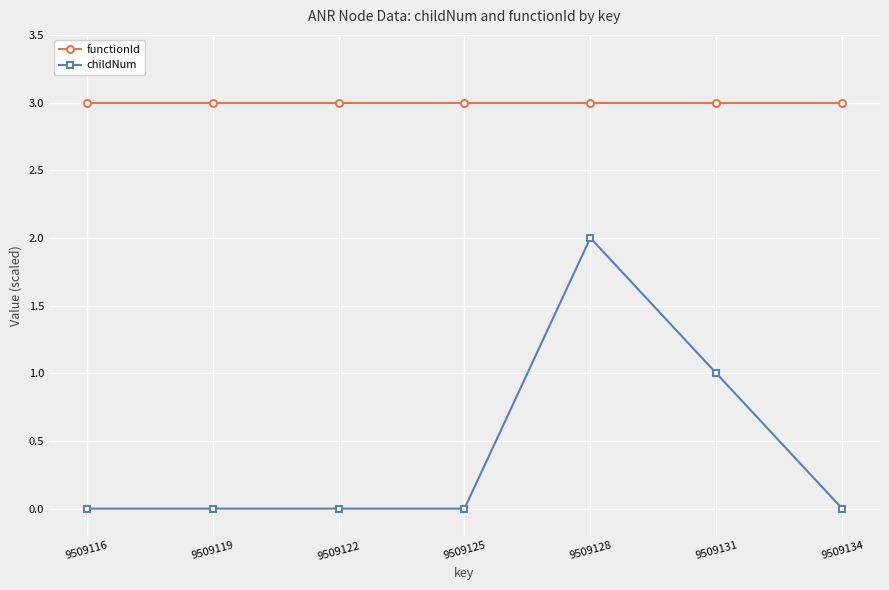

Which series has the largest range (max minus min)?

childNum